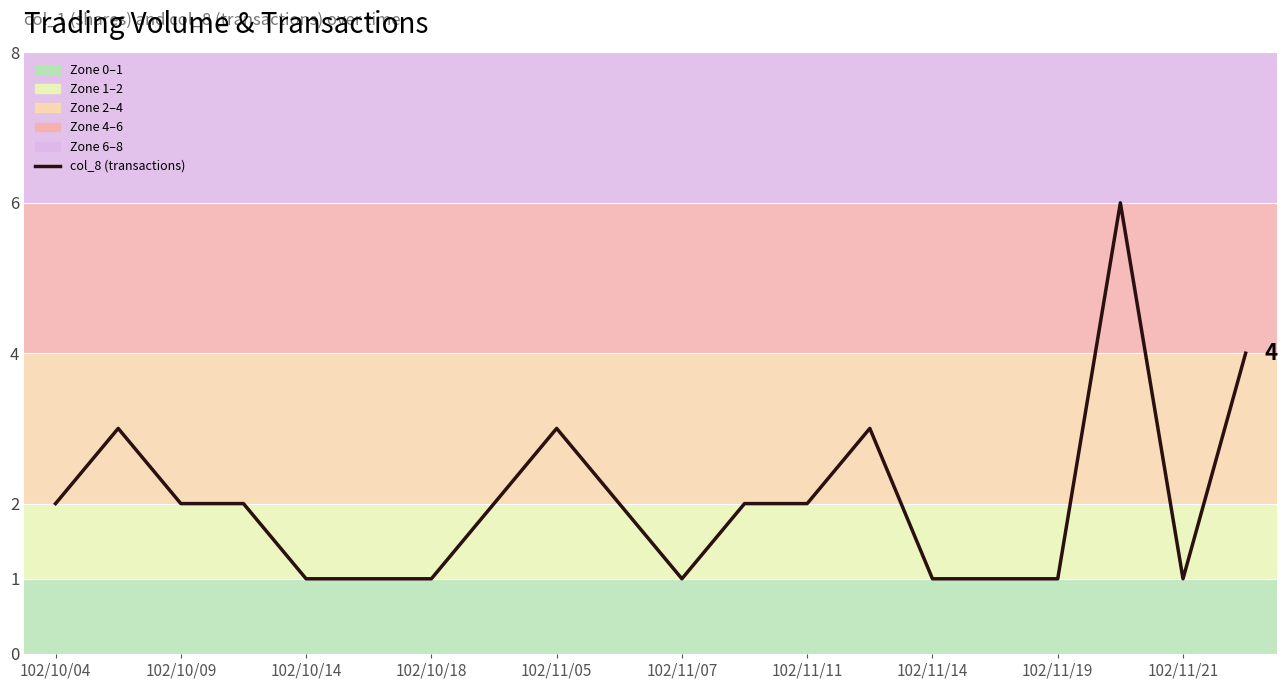

How many lines are shown in the chart?

1